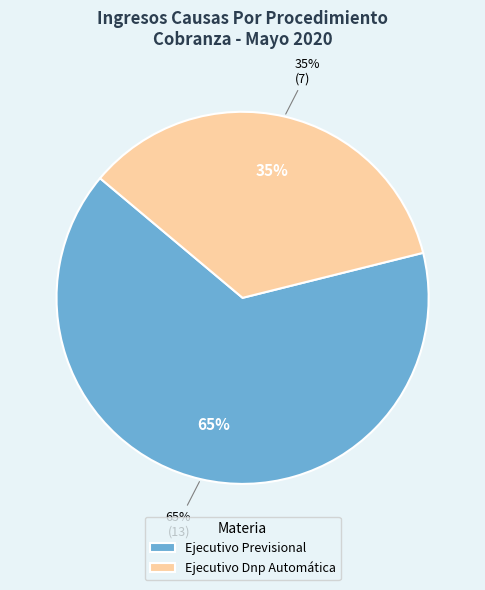

Approximately how many times larger is the value at Ejecutivo Previsional compared to Ejecutivo Dnp Automática?

1.9